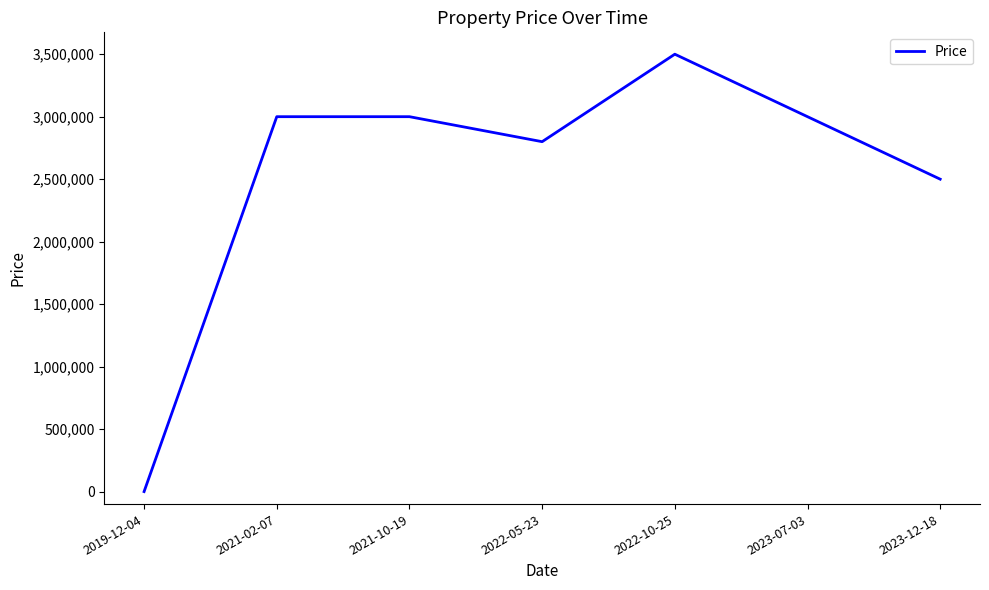

What is the greatest value displayed?

3500000